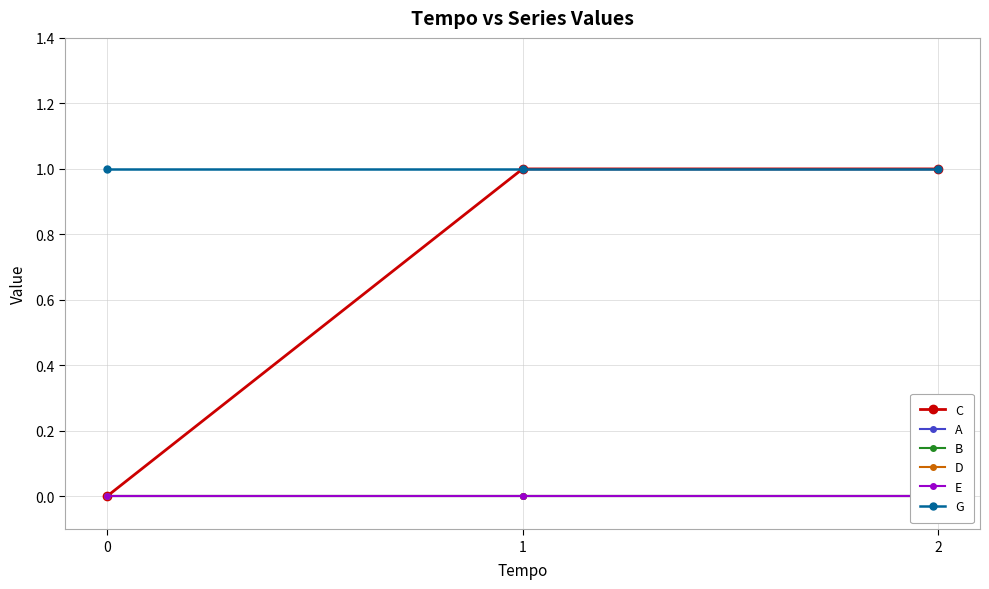

Which series has the largest total across all categories?

G